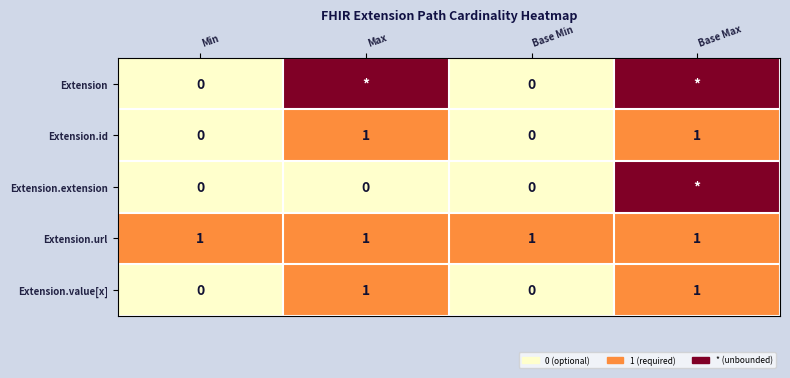

What is the sum of all Extension.url values?

4